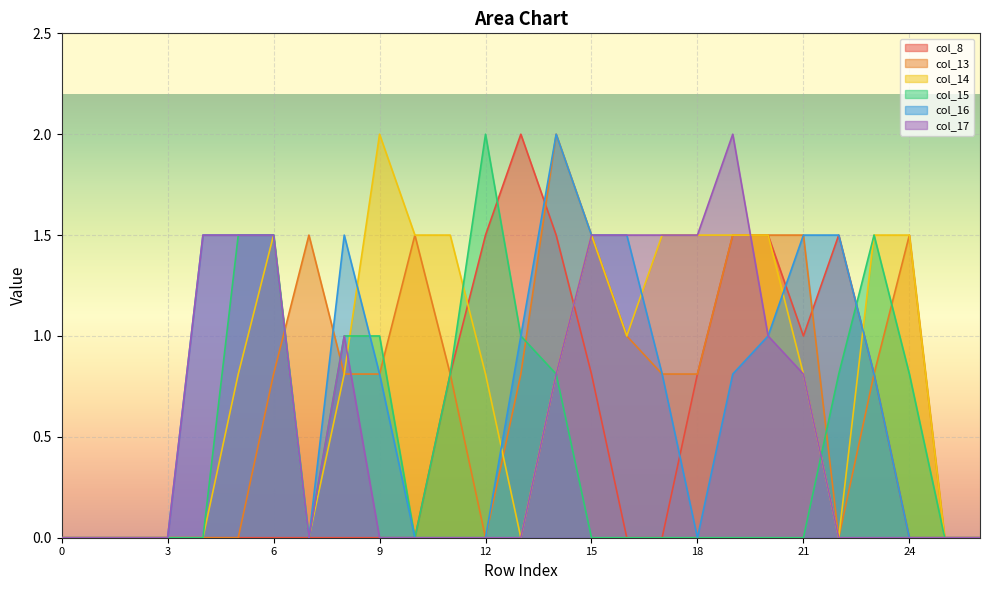

Reading left to right, list all the values displayed in this chart.

col_8: 0=0.0	1=0.0	2=0.0	3=0.0	4=0.0	5=0.0	6=0.0	7=0.0	8=0.0	9=0.0	10=0.0	11=0.8	12=1.5	13=2.0	14=1.5	15=0.8	16=0.0	17=0.0	18=0.8	19=1.5	20=1.5	21=1.0	22=1.5	23=0.8	24=0.0	25=0.0	26=0.0
col_13: 0=0.0	1=0.0	2=0.0	3=0.0	4=0.0	5=0.0	6=0.8	7=1.5	8=0.8	9=0.8	10=1.5	11=0.8	12=0.0	13=0.8	14=2.0	15=1.5	16=1.0	17=0.8	18=0.8	19=1.5	20=1.5	21=1.5	22=0.0	23=0.8	24=1.5	25=0.0	26=0.0
col_14: 0=0.0	1=0.0	2=0.0	3=0.0	4=0.0	5=0.8	6=1.5	7=0.0	8=0.8	9=2.0	10=1.5	11=1.5	12=0.8	13=0.0	14=0.8	15=1.5	16=1.0	17=1.5	18=1.5	19=1.5	20=1.5	21=0.8	22=0.0	23=1.5	24=1.5	25=0.0	26=0.0
col_15: 0=0.0	1=0.0	2=0.0	3=0.0	4=0.0	5=1.5	6=1.5	7=0.0	8=1.0	9=1.0	10=0.0	11=0.8	12=2.0	13=1.0	14=0.8	15=0.0	16=0.0	17=0.0	18=0.0	19=0.0	20=0.0	21=0.0	22=0.8	23=1.5	24=0.8	25=0.0	26=0.0
col_16: 0=0.0	1=0.0	2=0.0	3=0.0	4=1.5	5=1.5	6=1.5	7=0.0	8=1.5	9=0.8	10=0.0	11=0.0	12=0.0	13=1.0	14=2.0	15=1.5	16=1.5	17=0.8	18=0.0	19=0.8	20=1.0	21=1.5	22=1.5	23=0.8	24=0.0	25=0.0	26=0.0
col_17: 0=0.0	1=0.0	2=0.0	3=0.0	4=1.5	5=1.5	6=1.5	7=0.0	8=1.0	9=0.0	10=0.0	11=0.0	12=0.0	13=0.0	14=0.8	15=1.5	16=1.5	17=1.5	18=1.5	19=2.0	20=1.0	21=0.8	22=0.0	23=0.0	24=0.0	25=0.0	26=0.0